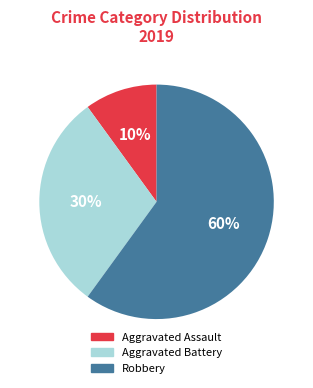

What is the ratio of the value at Robbery to the value at Aggravated Assault?

6.0